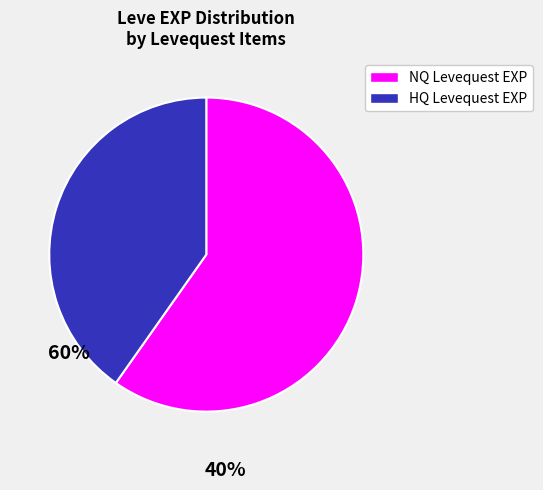

Is there a majority slice in this chart?

Yes